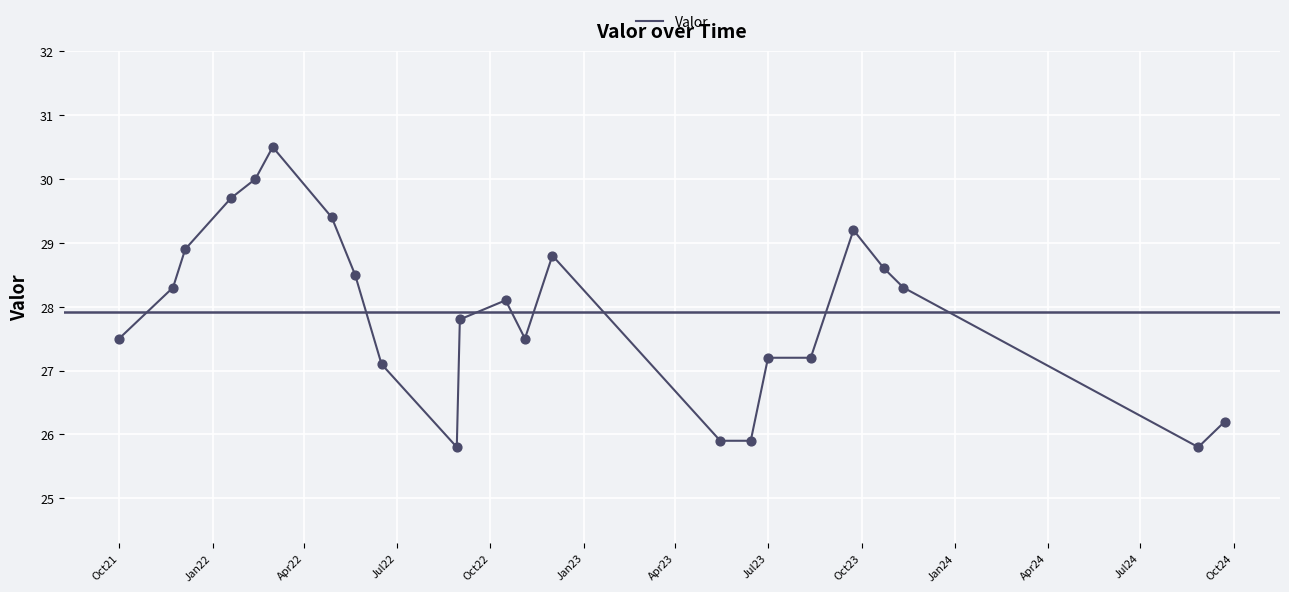

What is the minimum value shown in the chart?

25.8